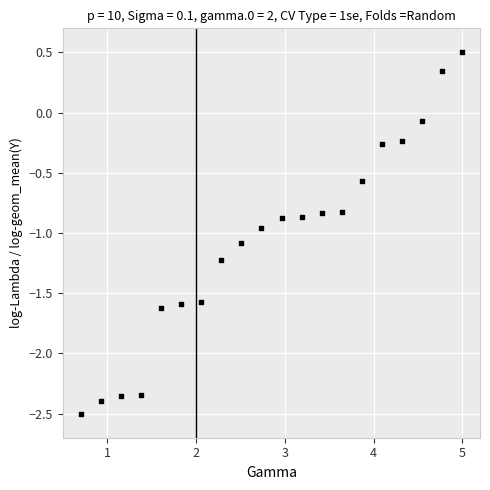

What is the range of X values (max minus min)?

4.3